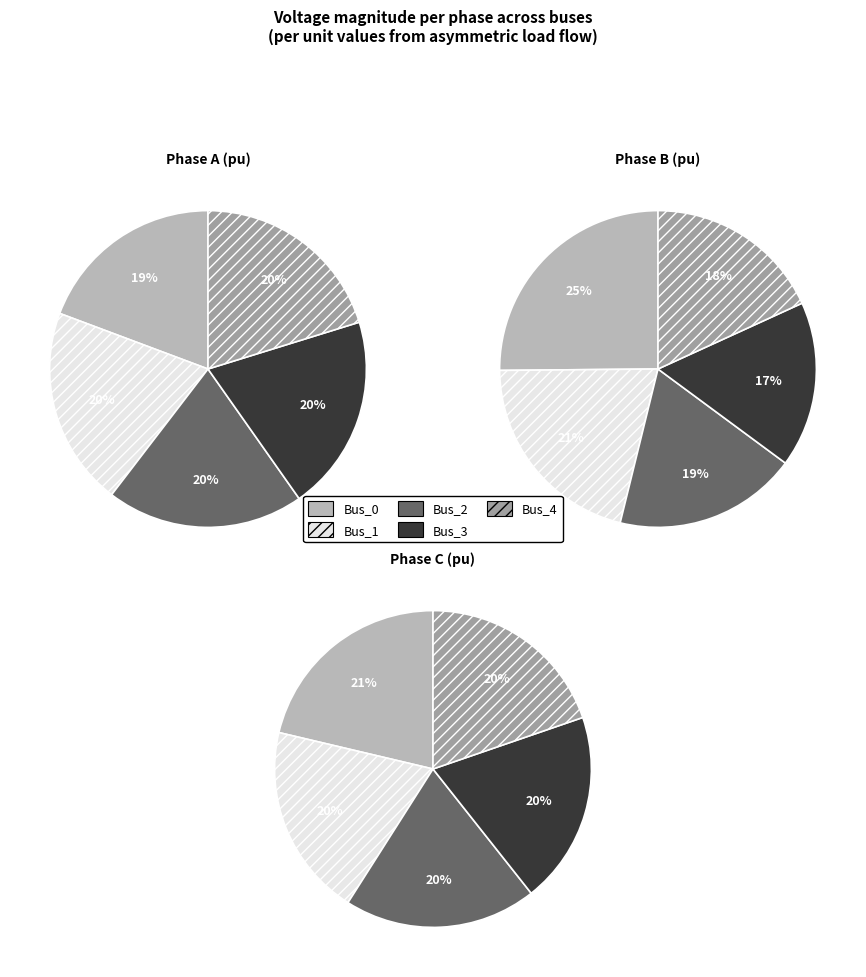

What is the spread (max minus min) of values at Bus_1?

0.3